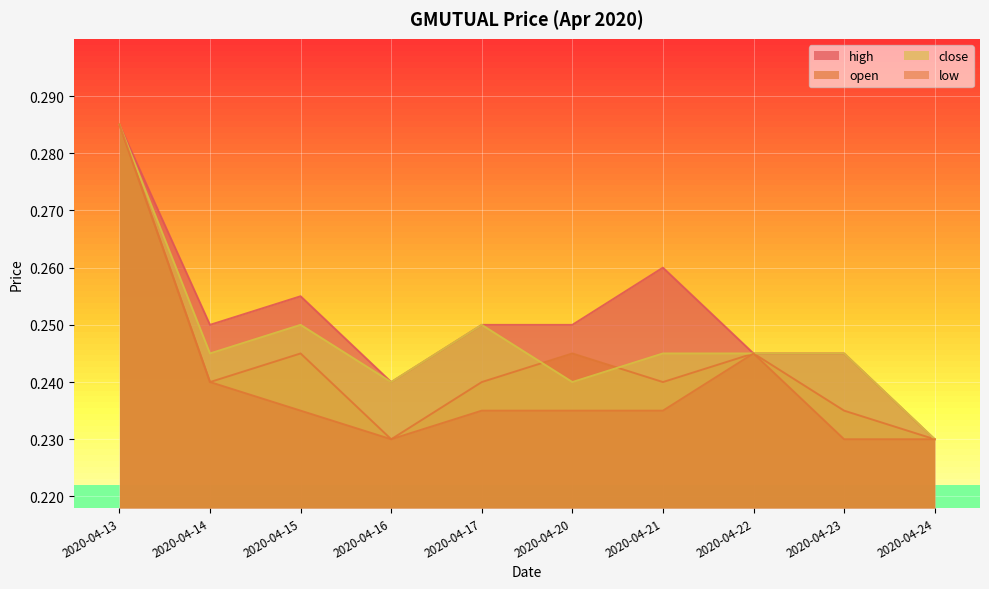

Which series has the largest total across all categories?

high